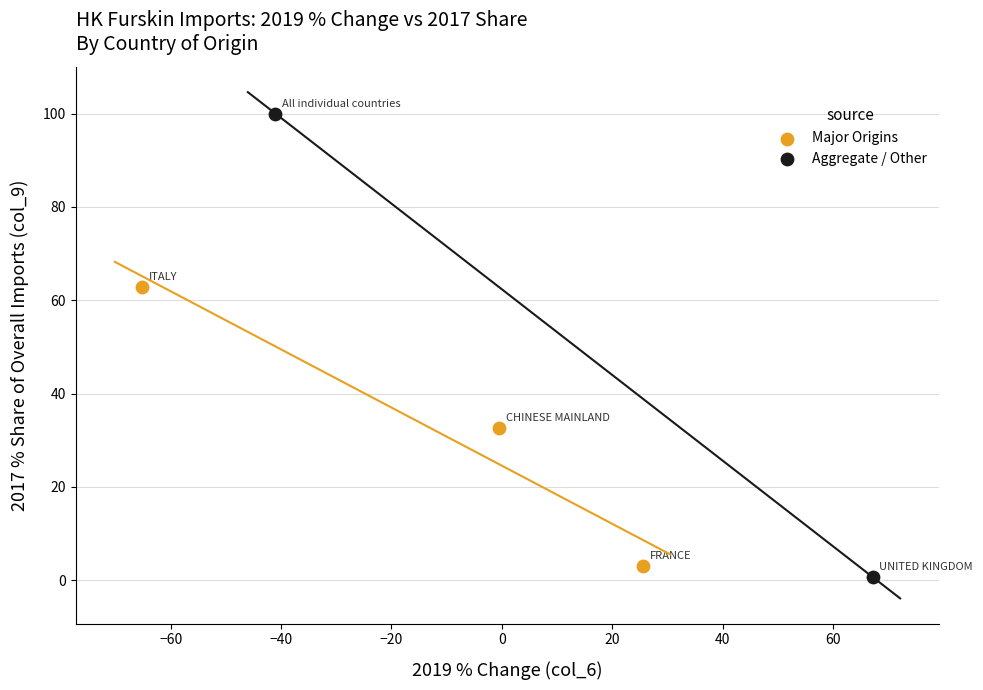

Which series reaches the minimum Y coordinate?

Aggregate / Other